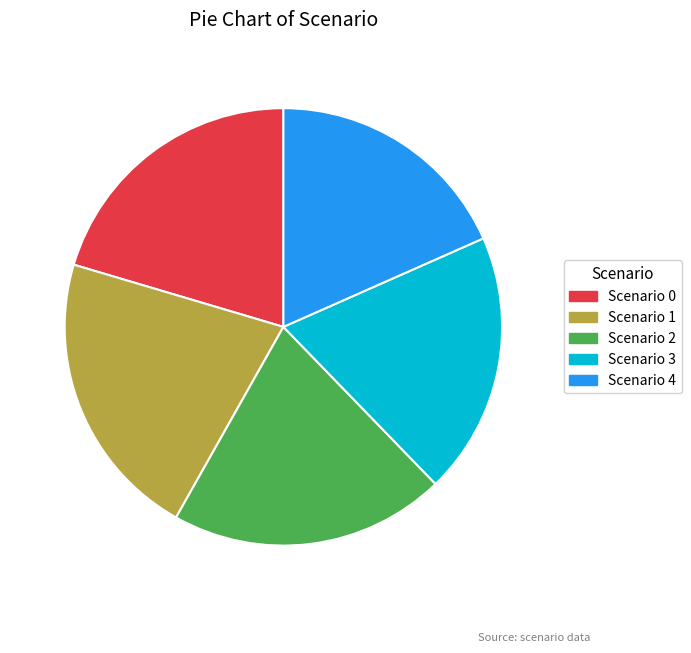

How many slices are in this pie chart?

5